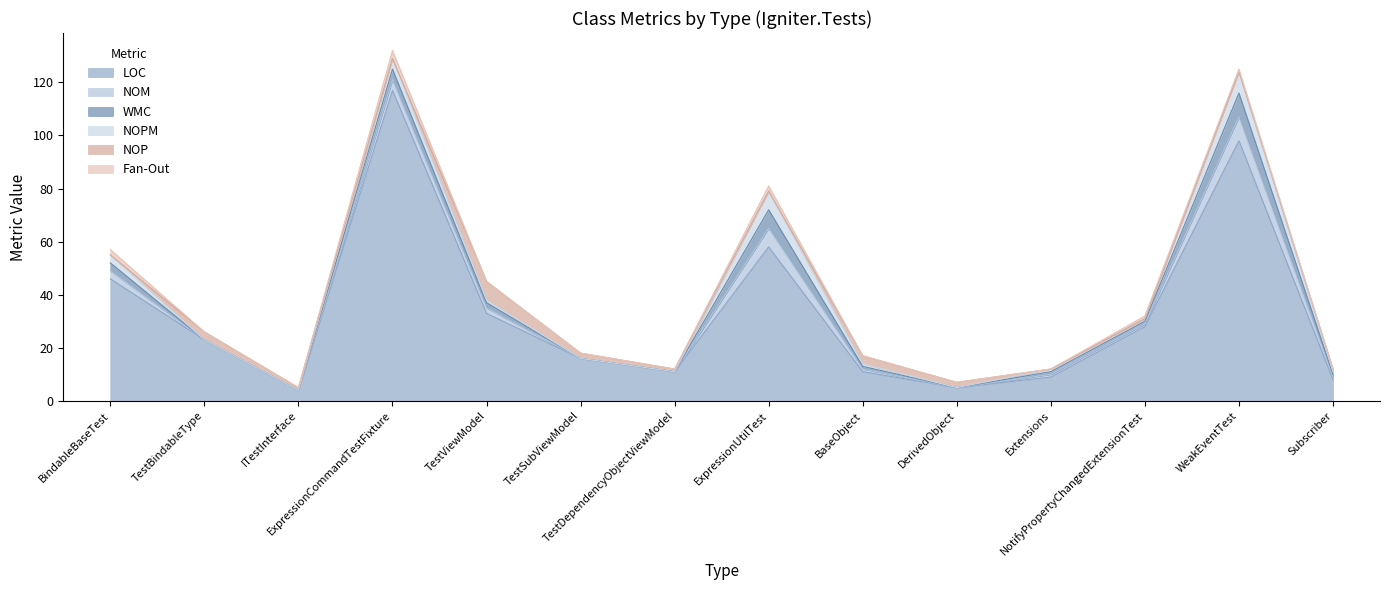

At how many categories does at least one series exceed 86?

2